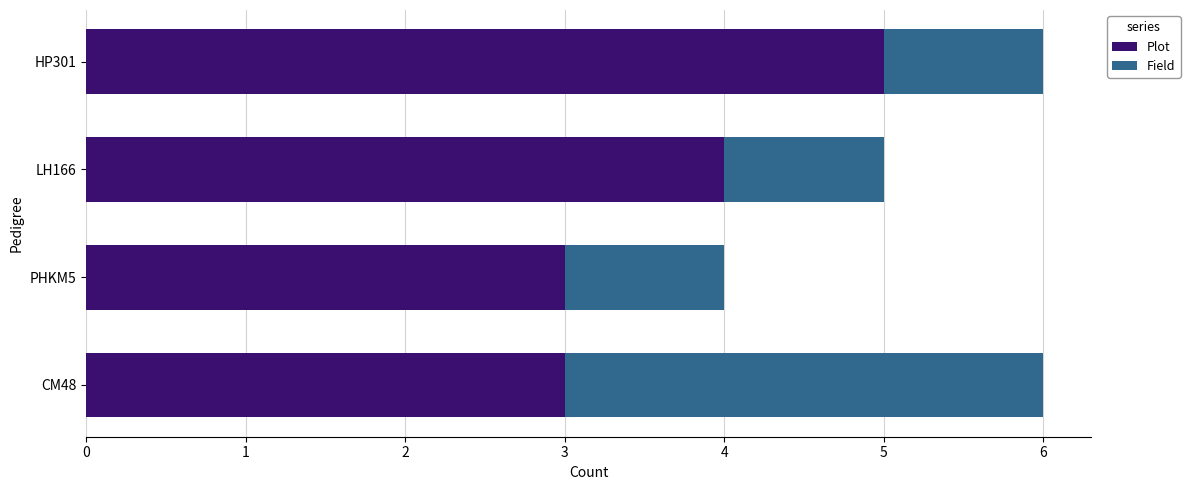

What is the total value across all series at HP301?

6